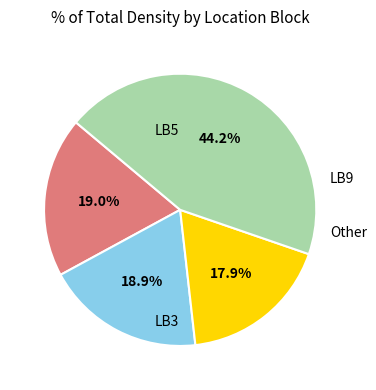

Is there a majority slice in this chart?

No